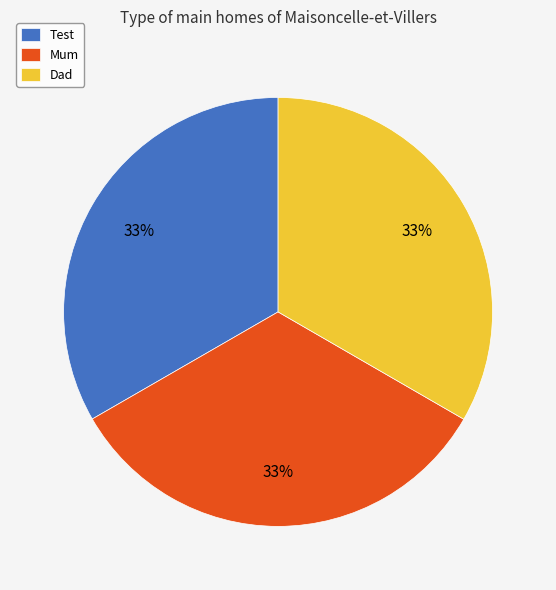

Is there any slice that represents more than half of the pie?

No